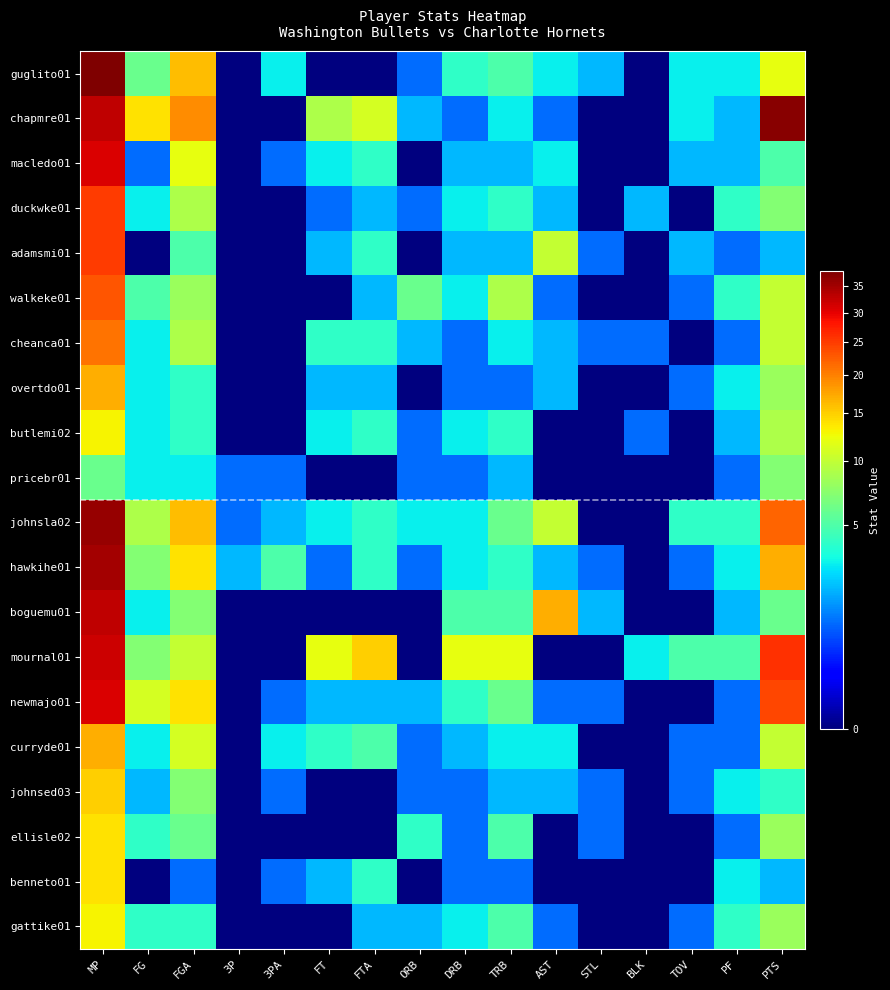

What is the maximum value shown in the chart?

38